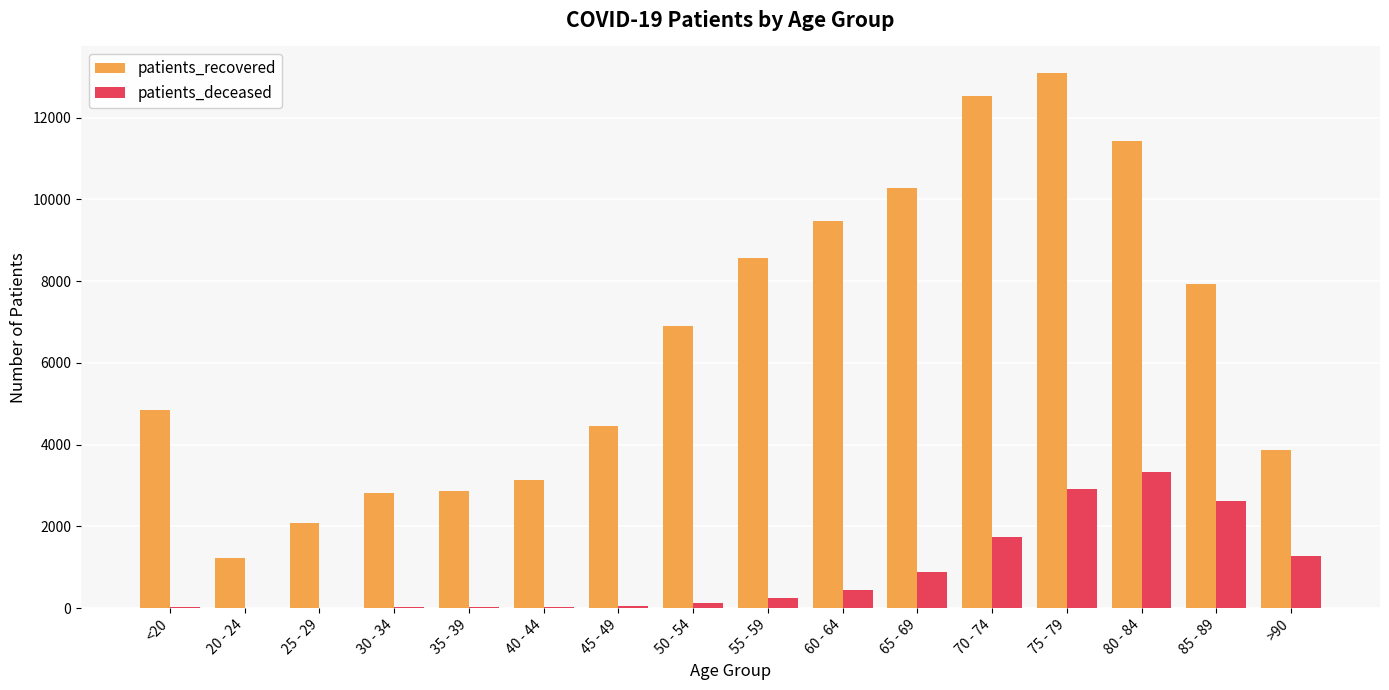

At which label is patients_recovered closest to 7152?

50 - 54